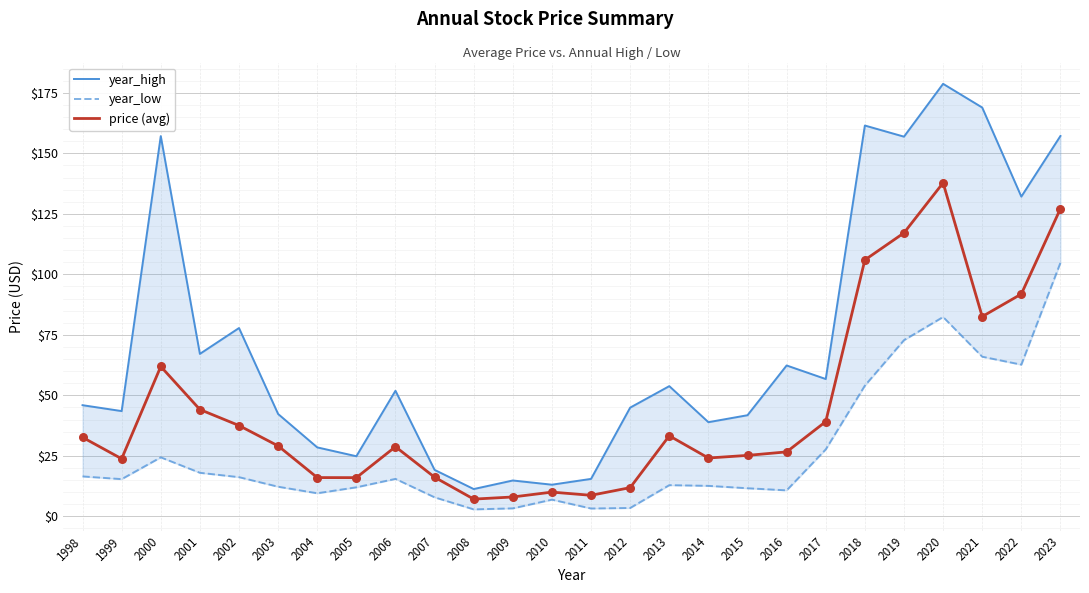

Is the value of year_low at 2017 greater than the value of price (avg) at 2018?

No